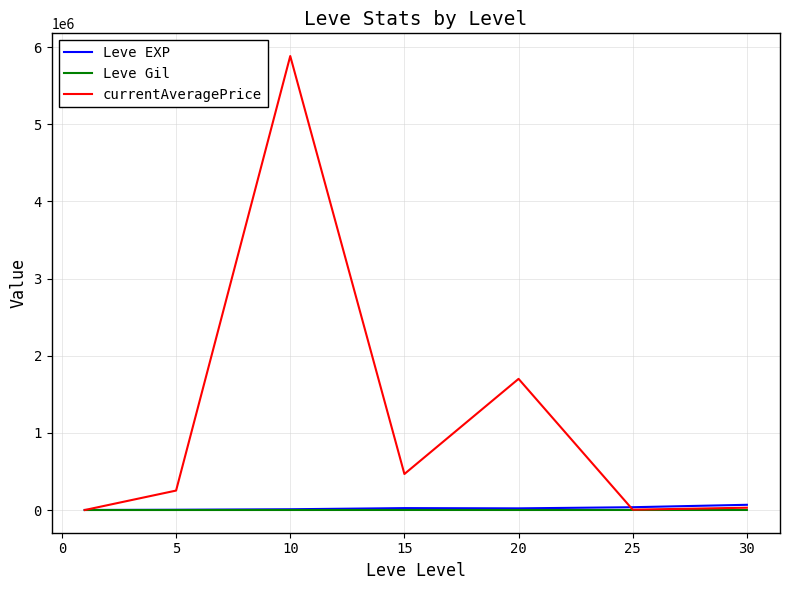

Which series has the largest total across all categories?

currentAveragePrice